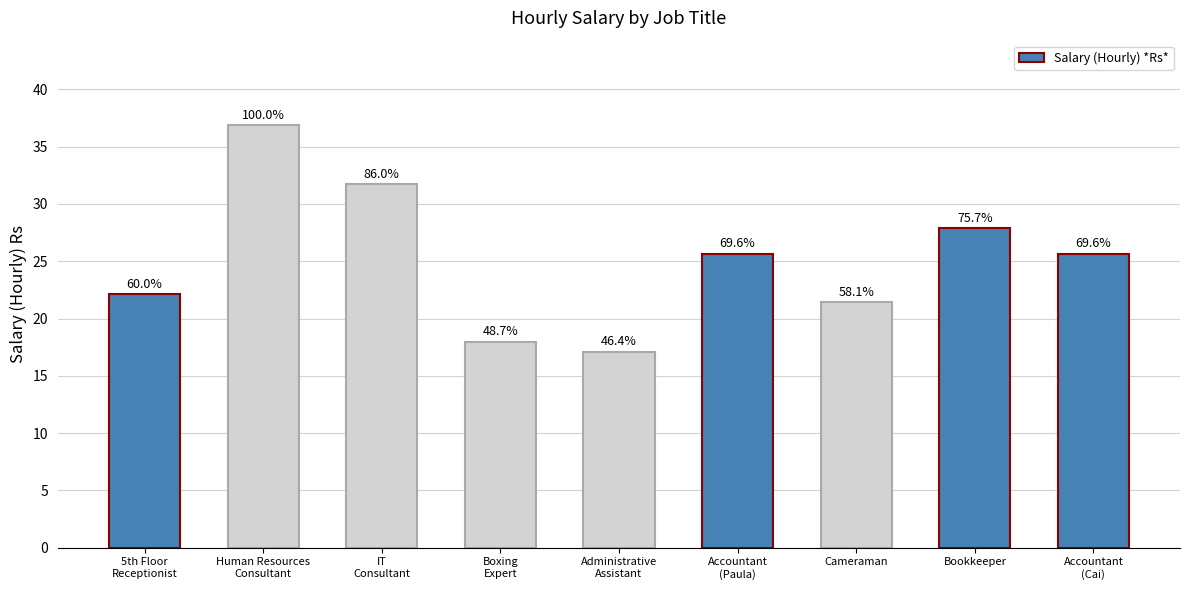

At which label is the value closest to 26?

Accountant
(Paula)